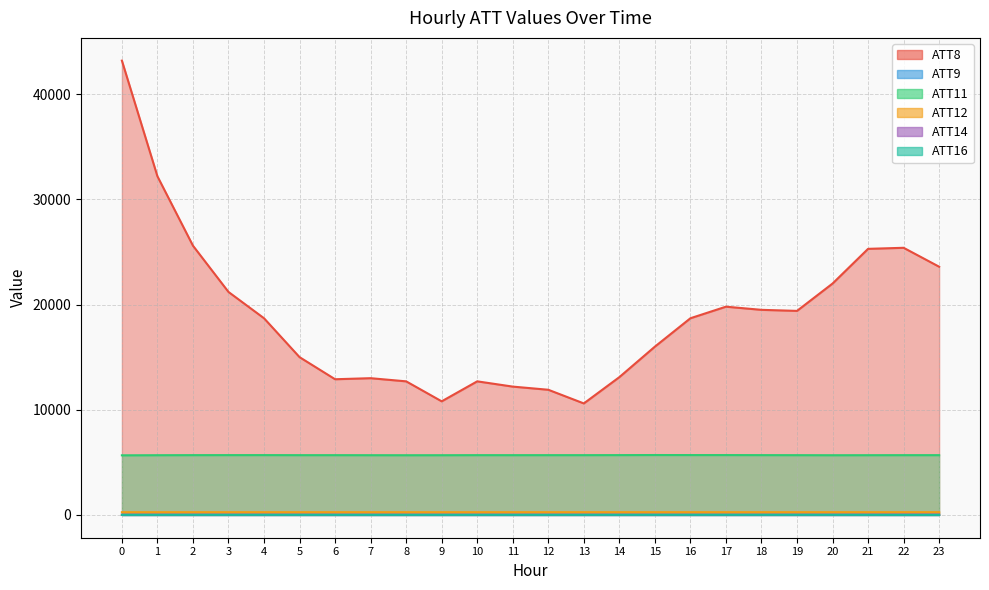

Which series changed the most between 2 and 9?

ATT8